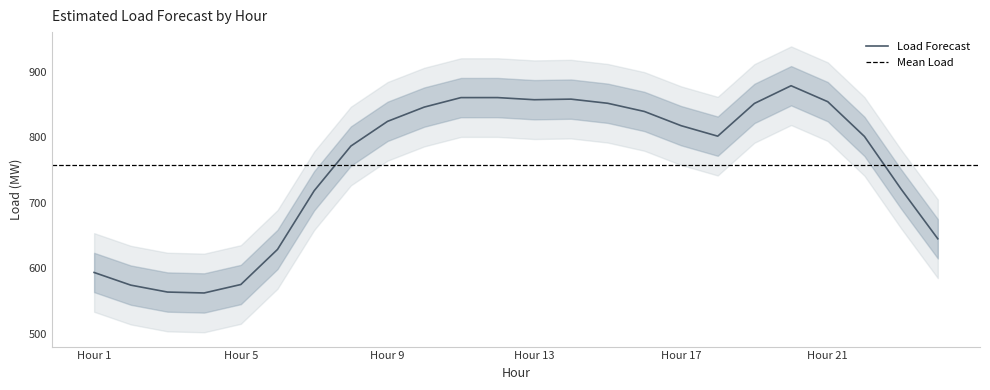

Is this an area chart (filled region under the line)?

No